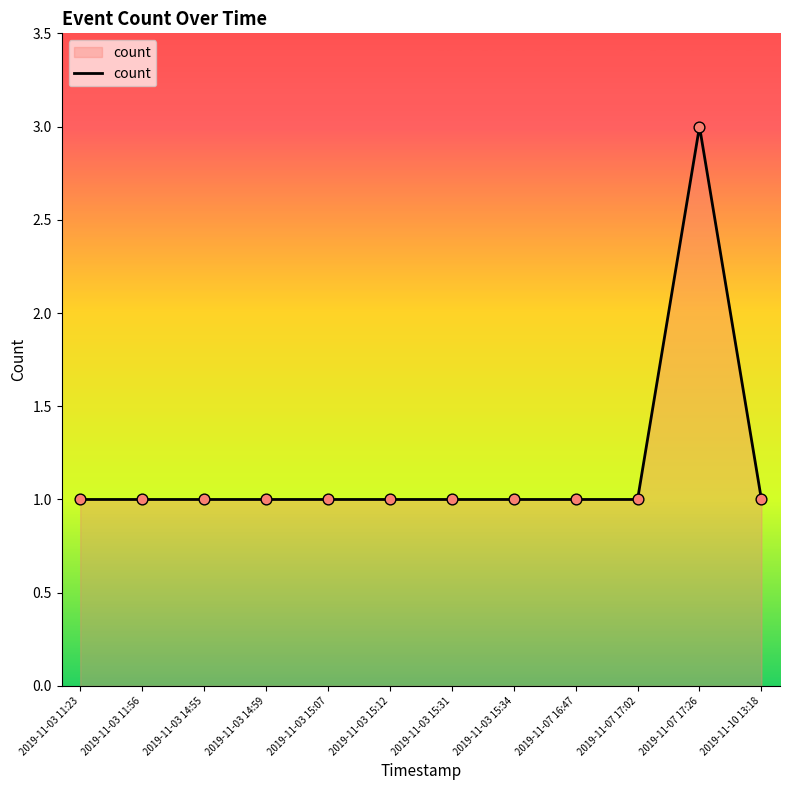

What is the ratio of the value at 2019-11-03 15:34 to the value at 2019-11-03 14:55?

1.0